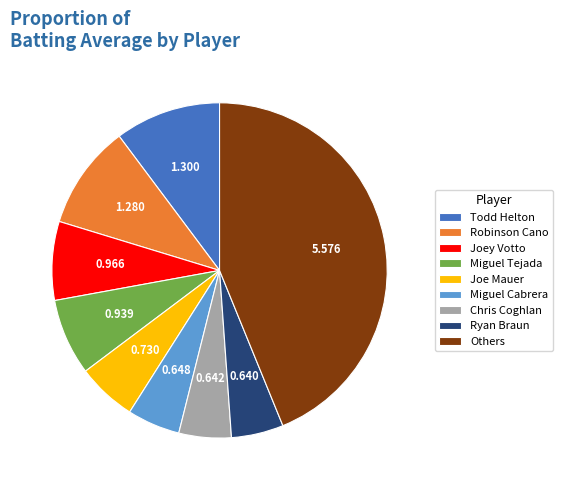

Do Others and Miguel Tejada together represent more than half of the pie?

Yes